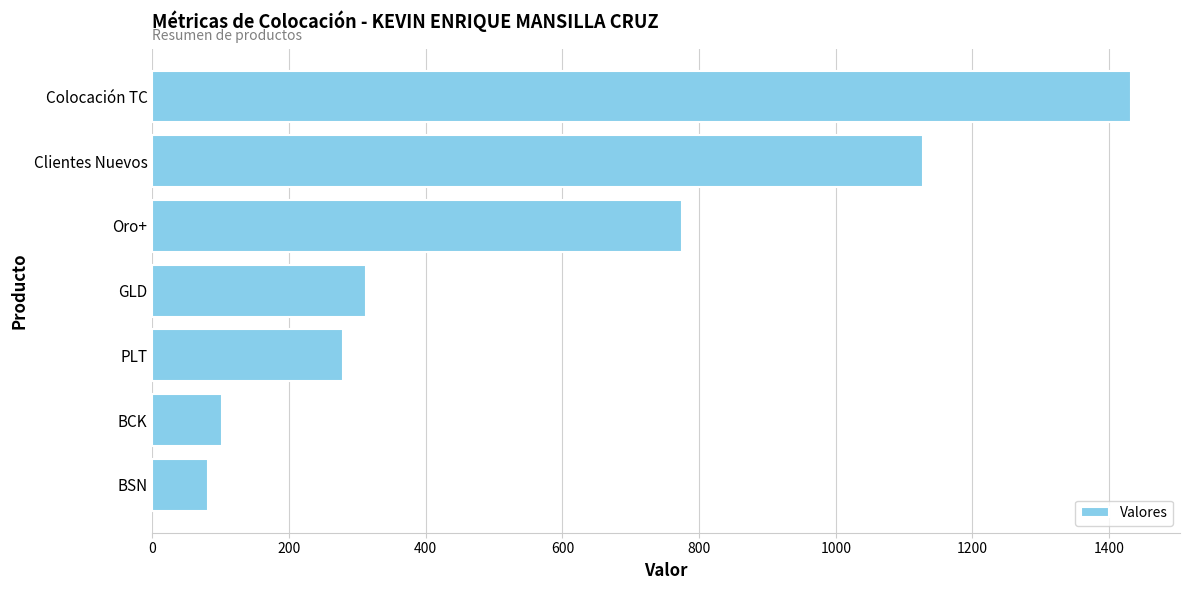

What is the value of the 1st bar from the top?

1432